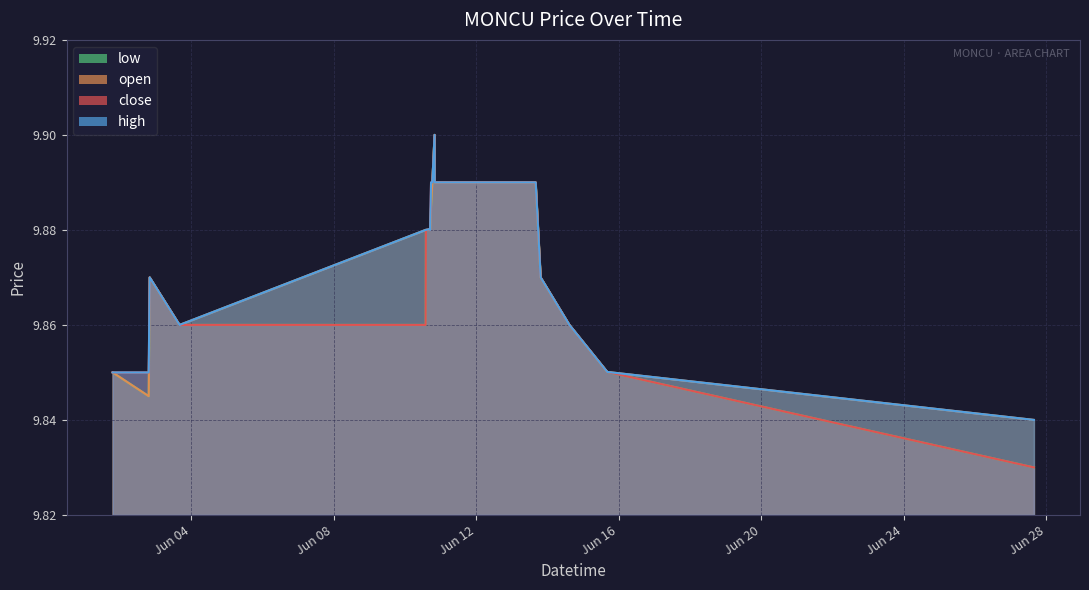

True or false: low has more than 0 interior local peaks.

True